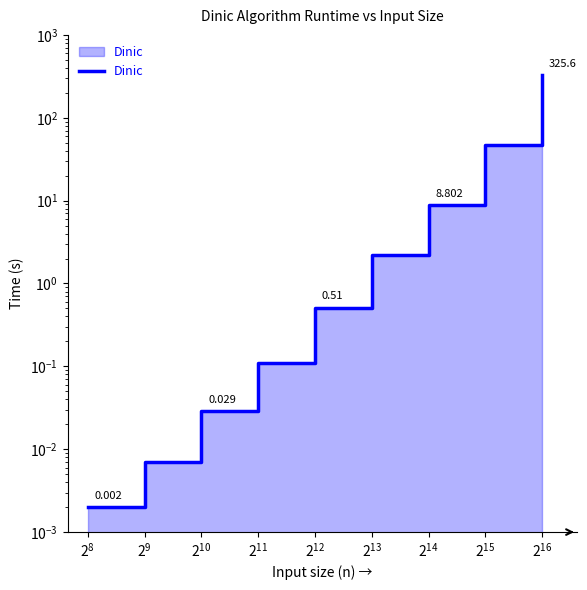

How many data points does each series have?

9